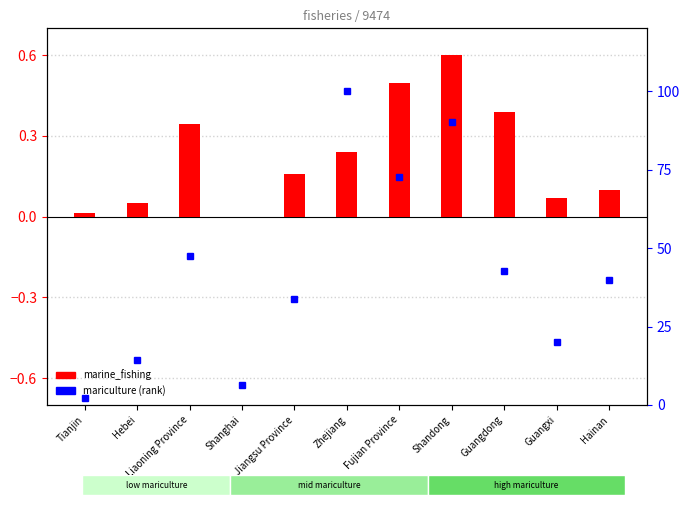

Is it true that marine_fishing (scaled) equals 0.3 at Liaoning Province?

True